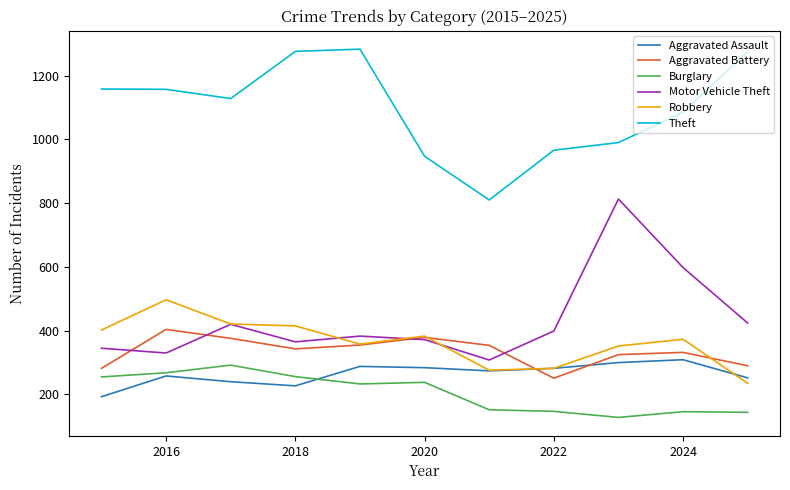

Which series has the largest total across all categories?

Theft